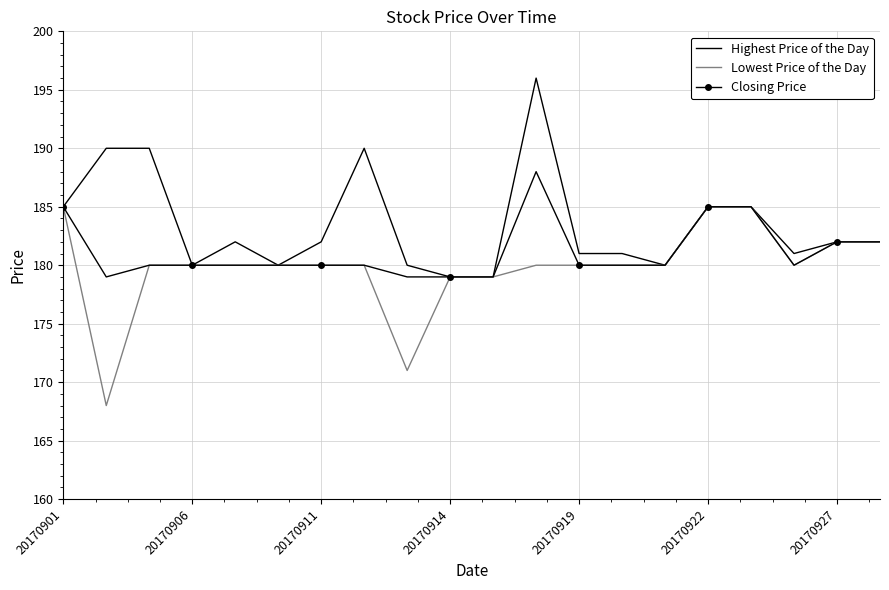

Which series has the largest total across all categories?

Highest Price of the Day